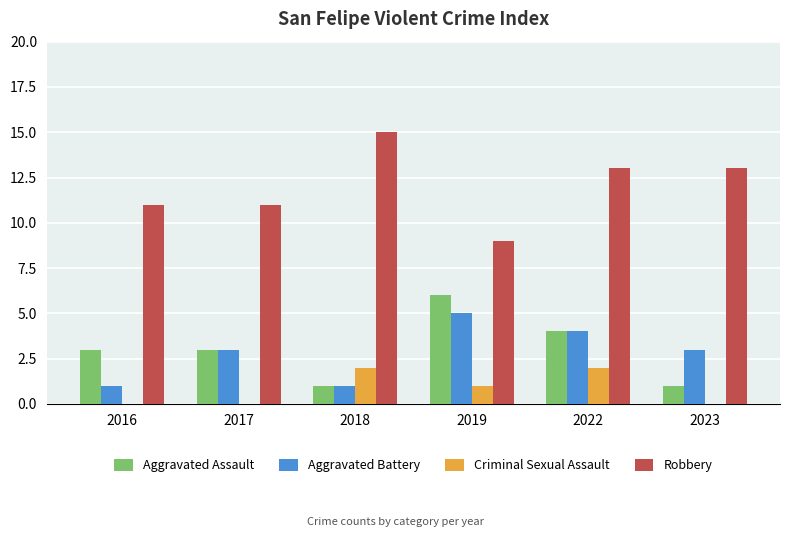

Does the chart contain stacked bars?

No